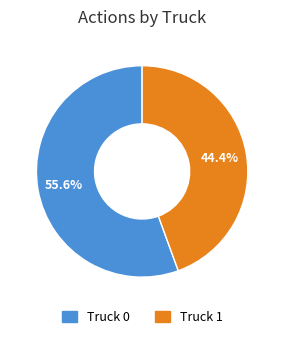

Is Truck 0 the majority of the pie?

Yes